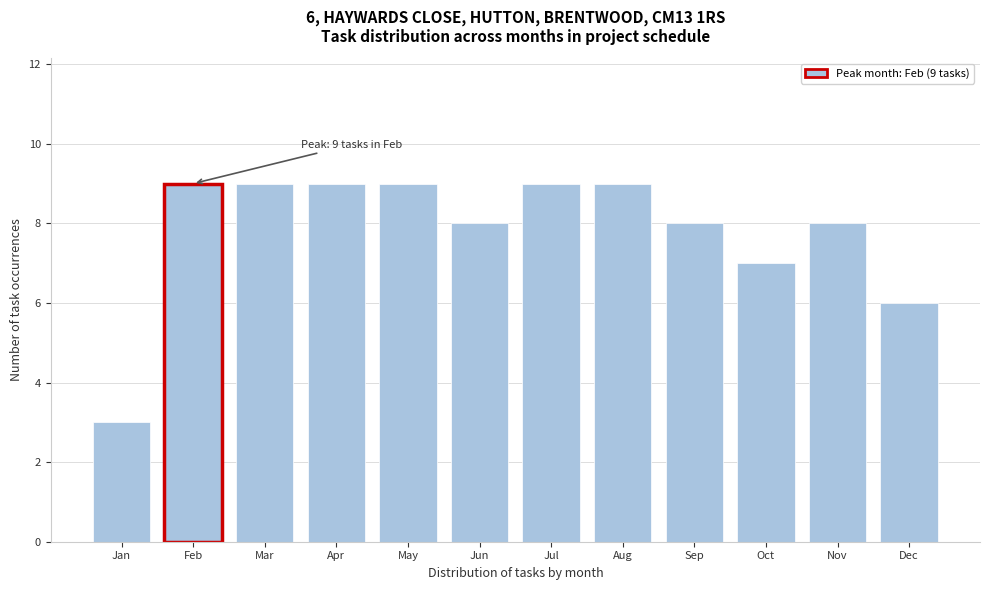

Reading left to right, transcribe all the data shown in this chart.

3	9	9	9	9	8	9	9	8	7	8	6